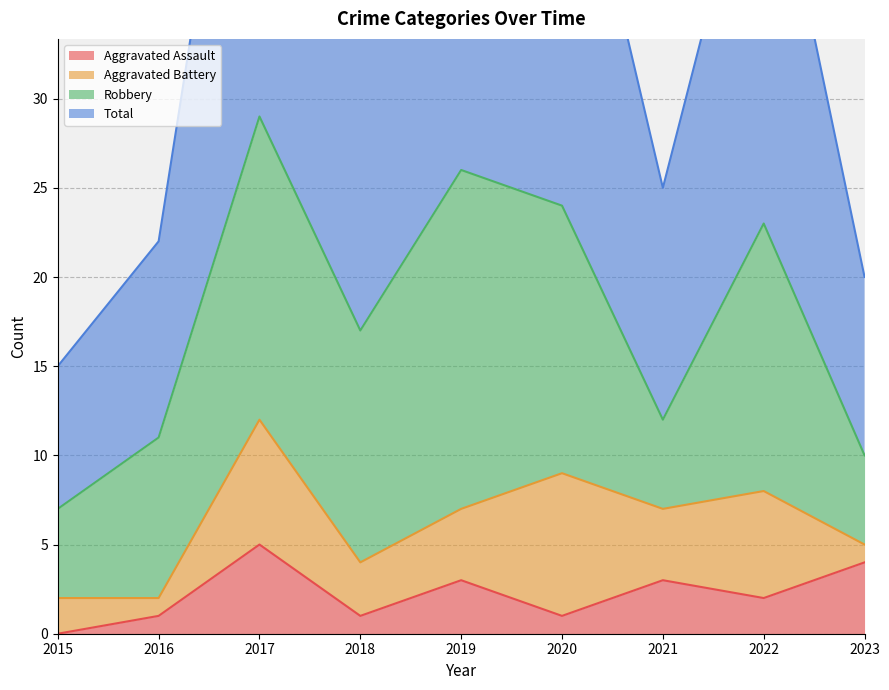

True or false: Total and Aggravated Assault cross at least once.

False